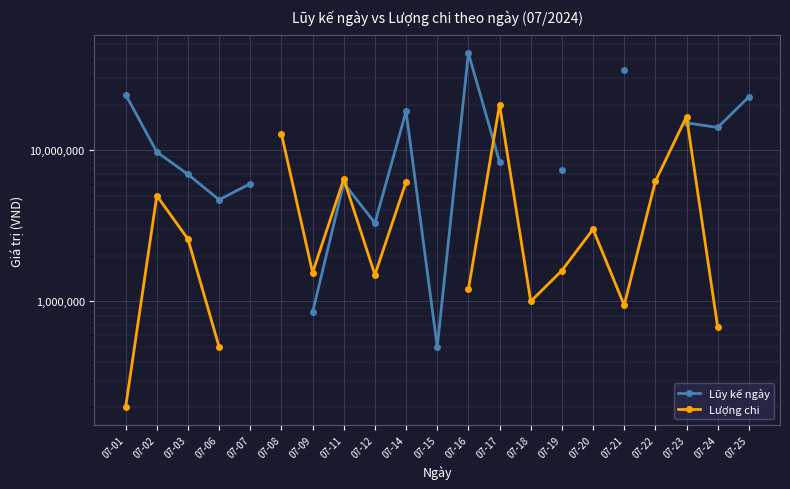

True or false: Lượng chi has more than 2 interior local peaks.

True